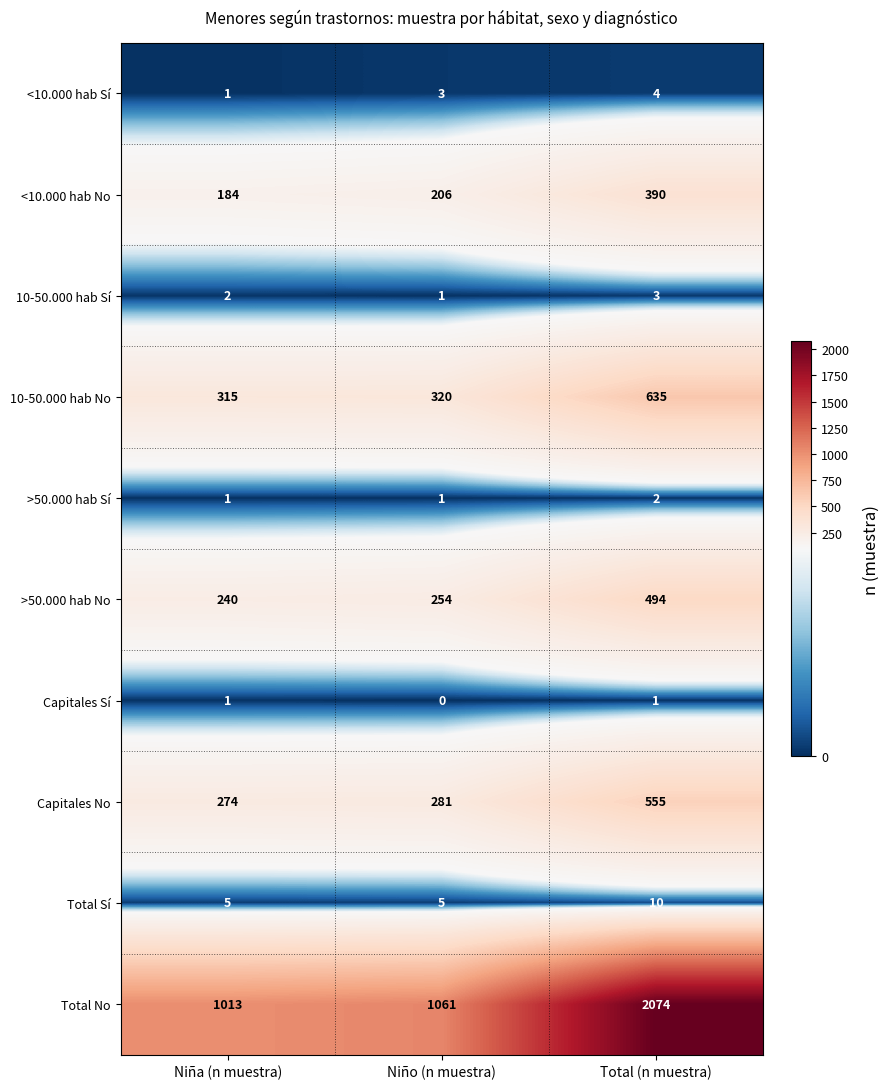

What is the difference between the maximum and minimum values in the Total Sí series?

5